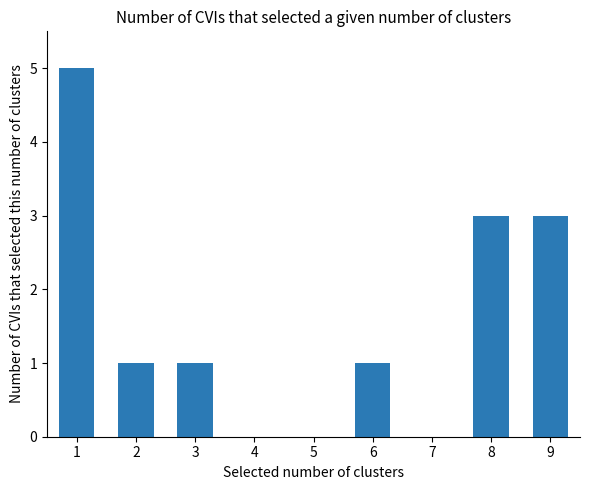

Is it true that the value at 1 is 9?

False